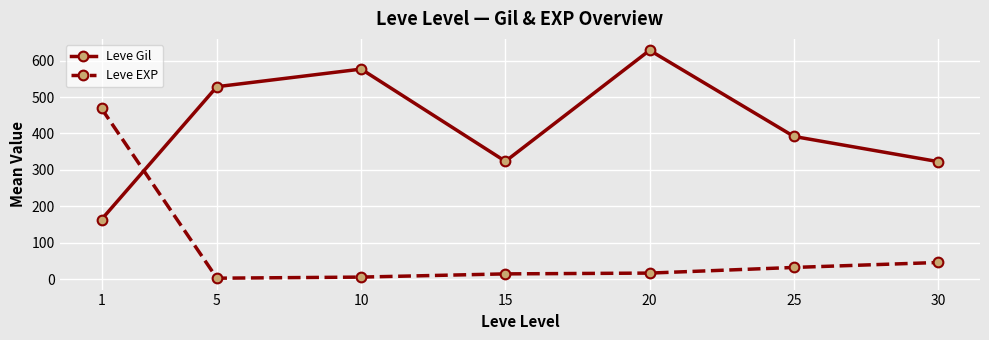

What is the smallest value displayed?

2.3